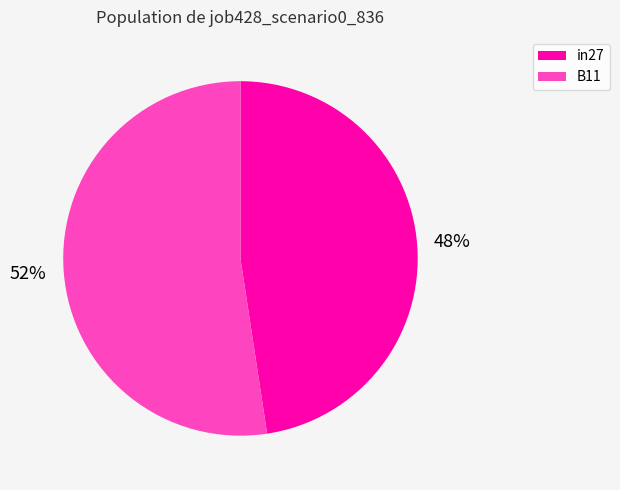

Which category has the smallest portion of the pie?

in27